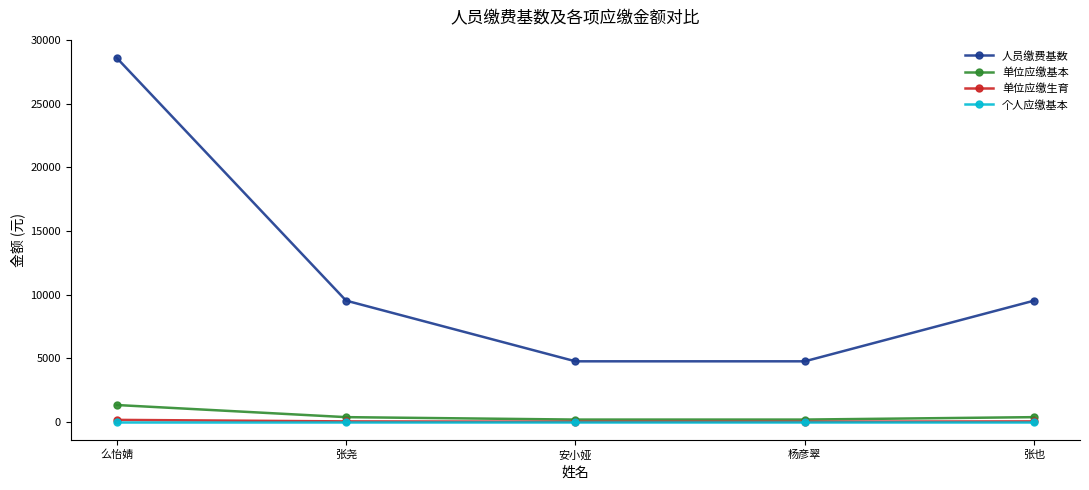

The 人员缴费基数 series shows 39291.8 at 么怡婧. True or false?

False